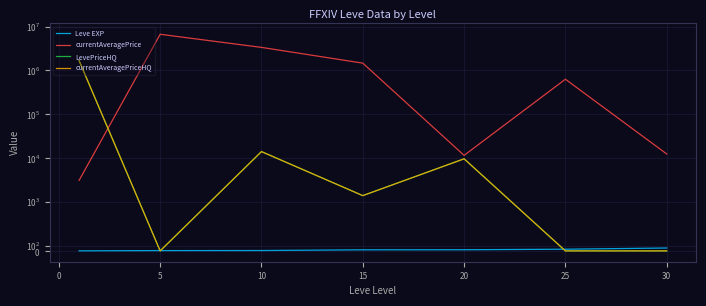

True or false: currentAveragePriceHQ and LevePriceHQ cross at least once.

False